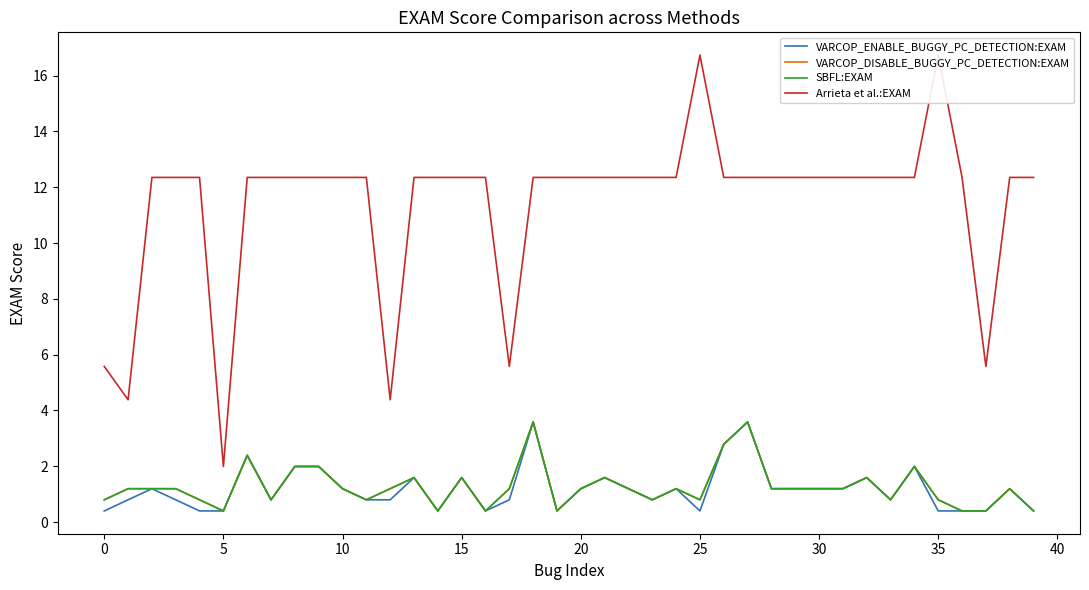

At which label does SBFL:EXAM reach its peak?

18